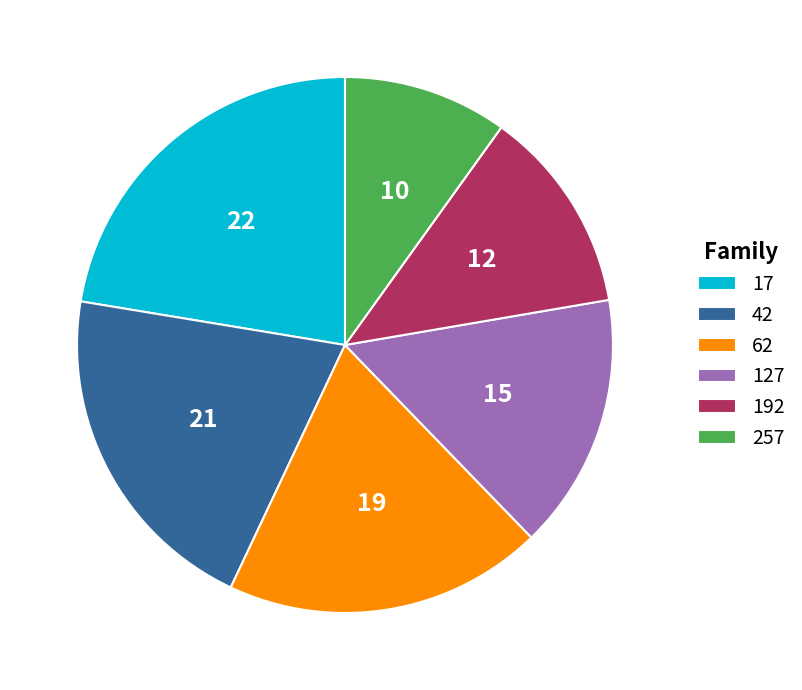

Is there any slice that represents more than half of the pie?

No